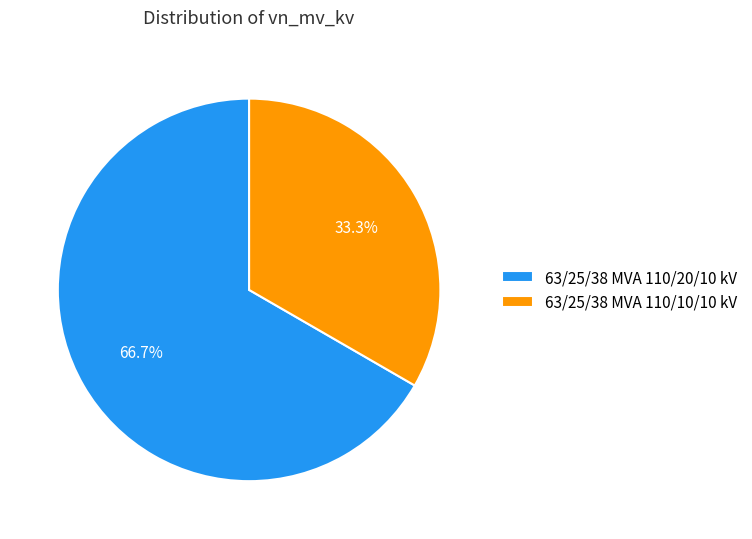

To the nearest percent, what portion does 63/25/38 MVA 110/20/10 kV represent?

67%